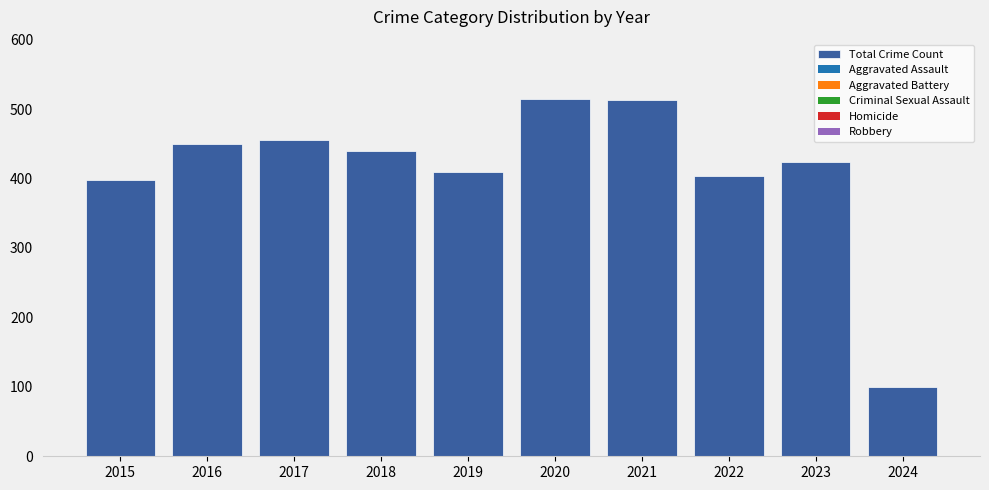

Between 2018 and 2015, which is larger?

2018